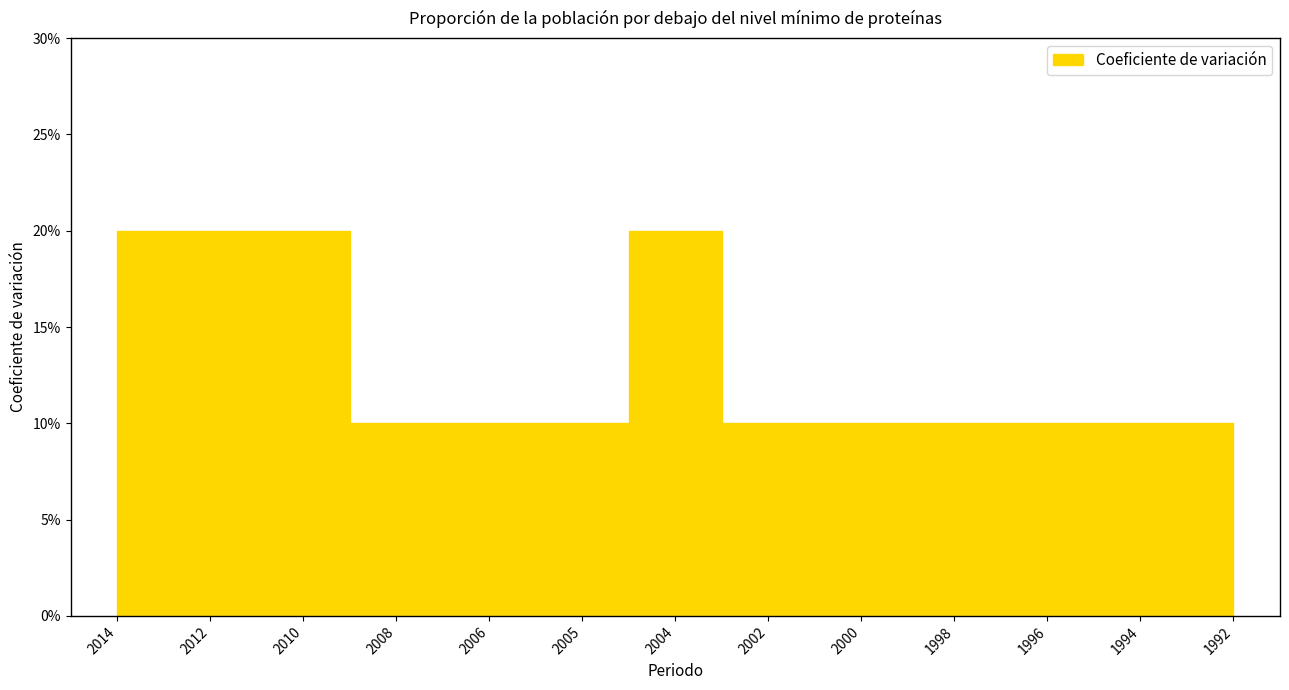

Rank the categories by value from highest to lowest.

2014, 2012, 2010, 2004, 2008, 2006, 2005, 2002, 2000, 1998, 1996, 1994, 1992